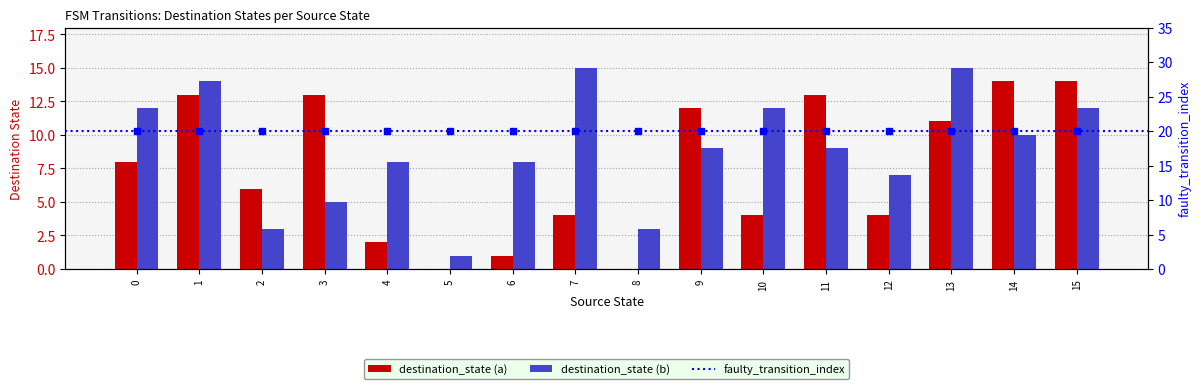

Which has a higher value, 10 or 12?

10